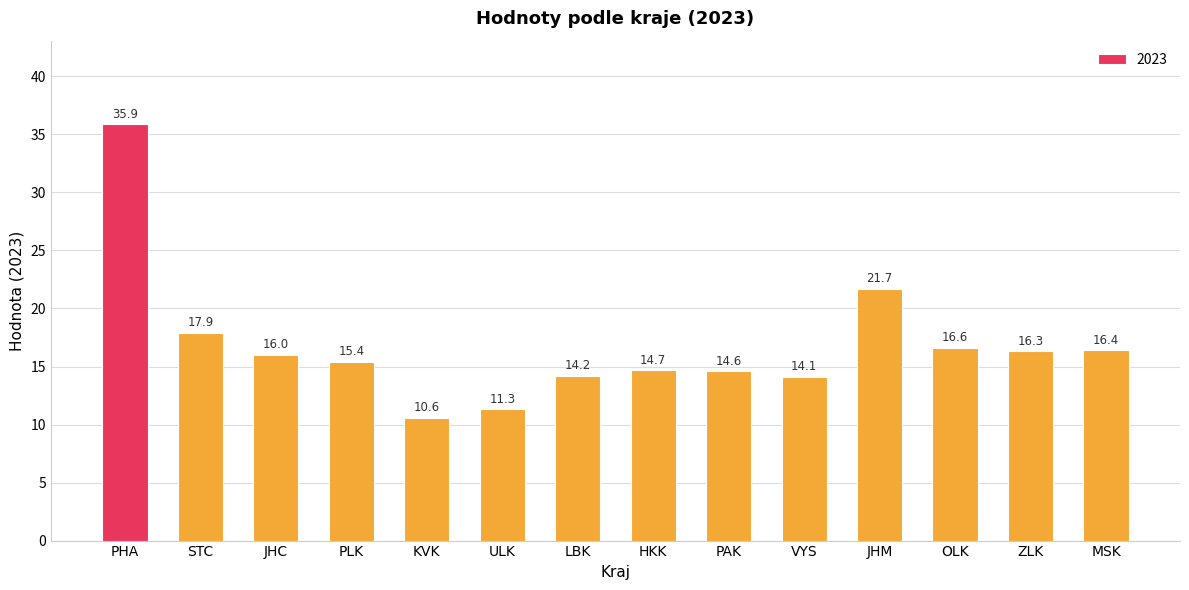

True or false: the data shows 16.0 at JHC.

True